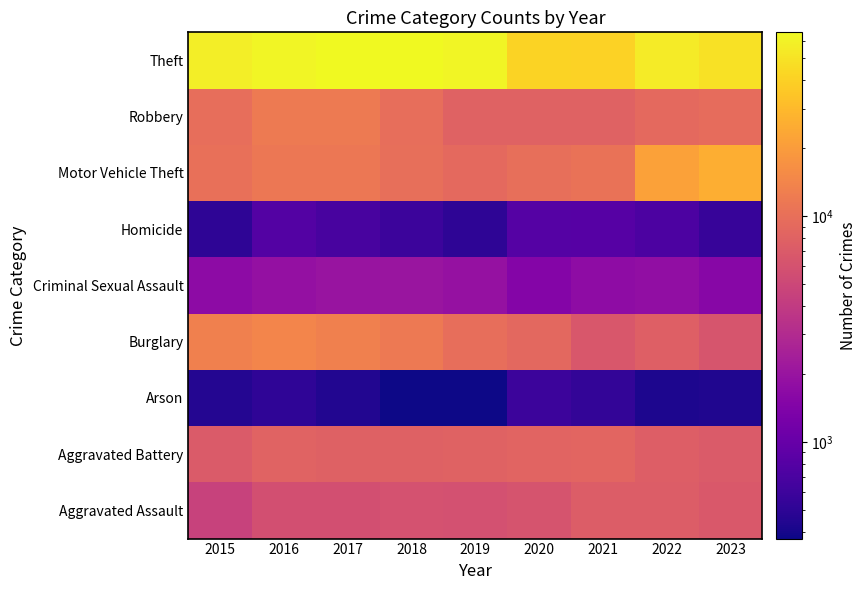

The value of Criminal Sexual Assault at 8 is 1547. True or false?

True